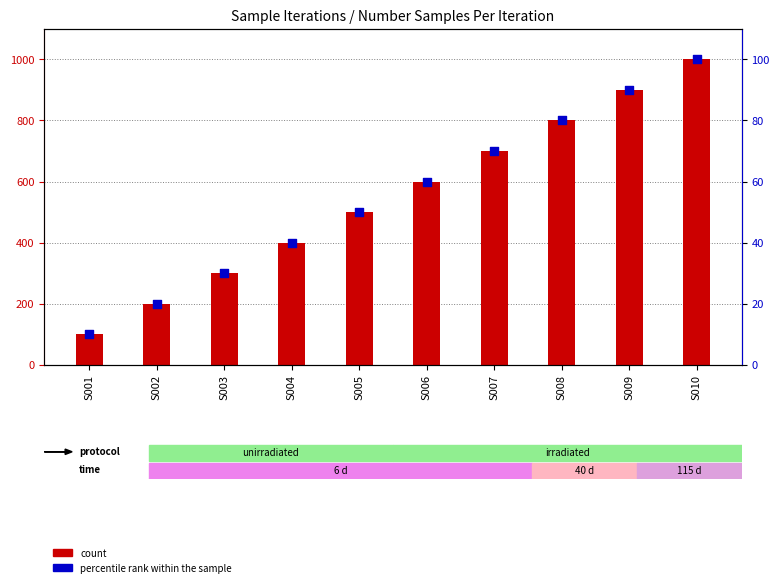

Which series contains the highest Y value?

count